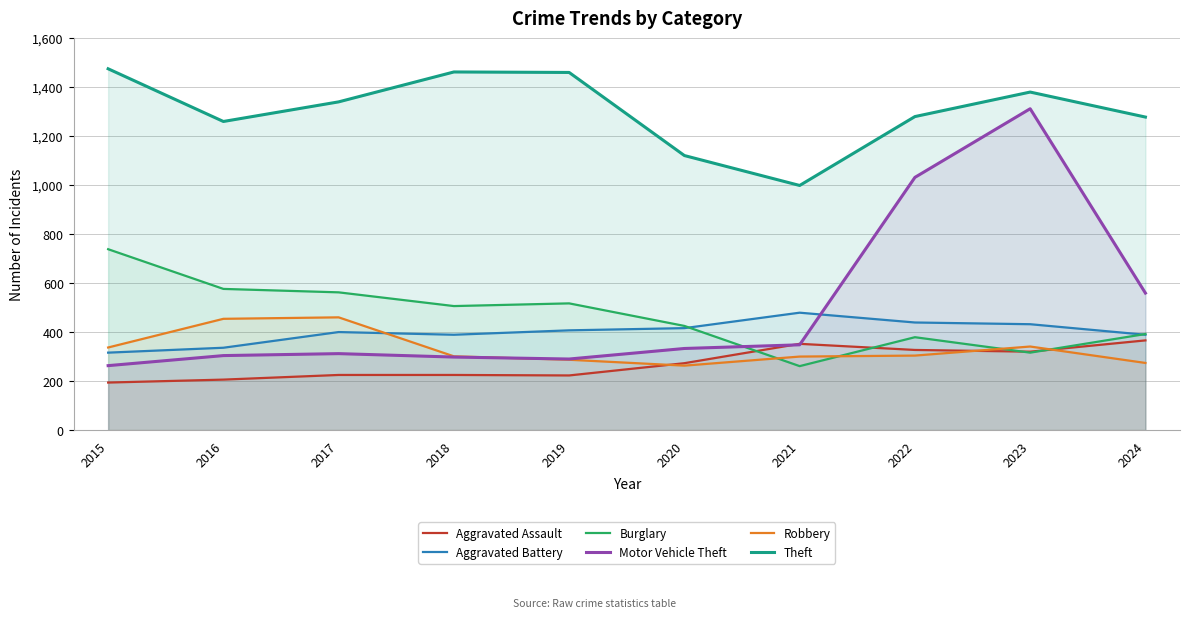

How many lines are shown in the chart?

6